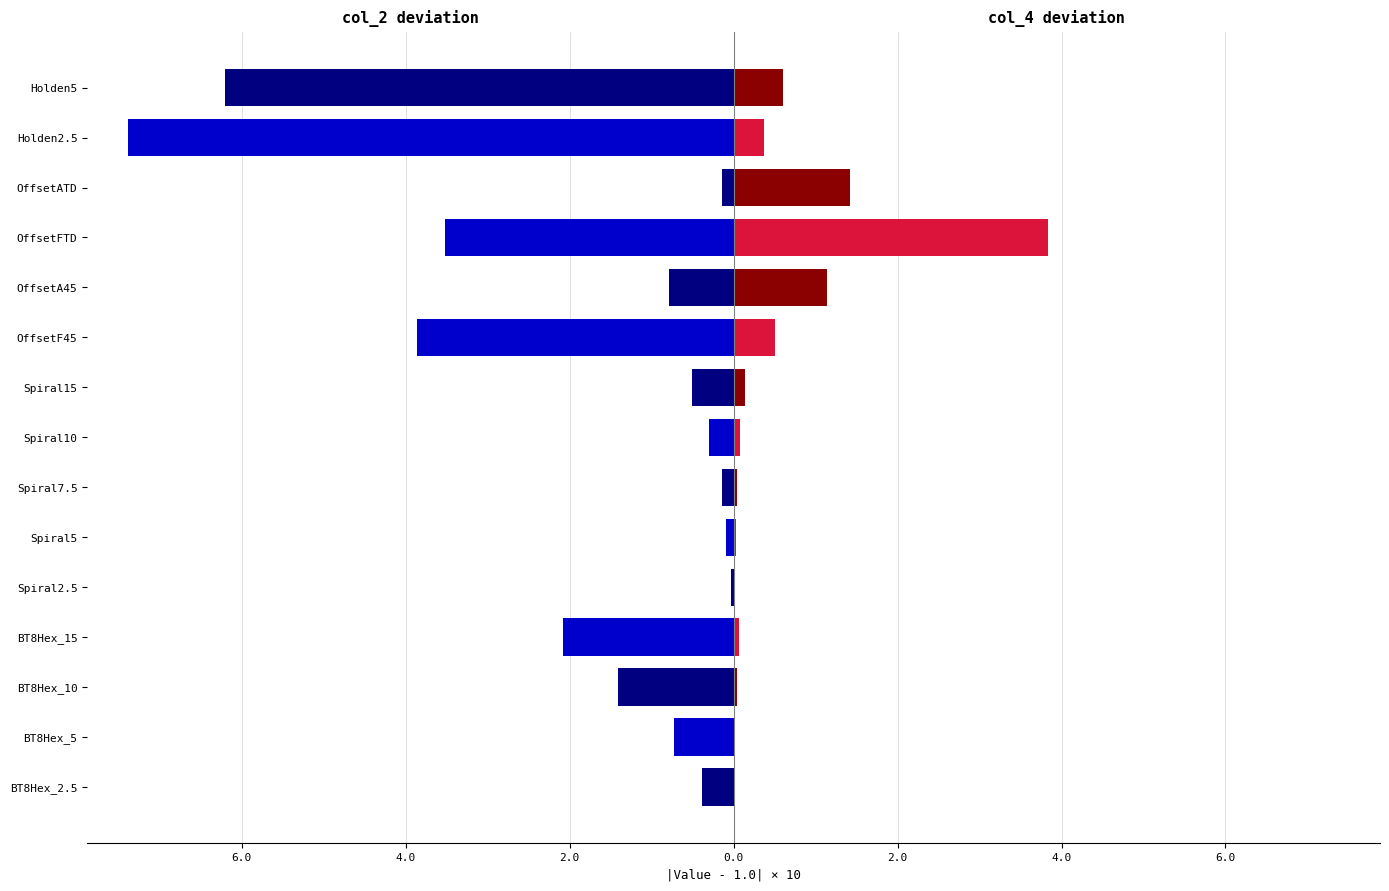

How many distinct data groups are displayed?

2